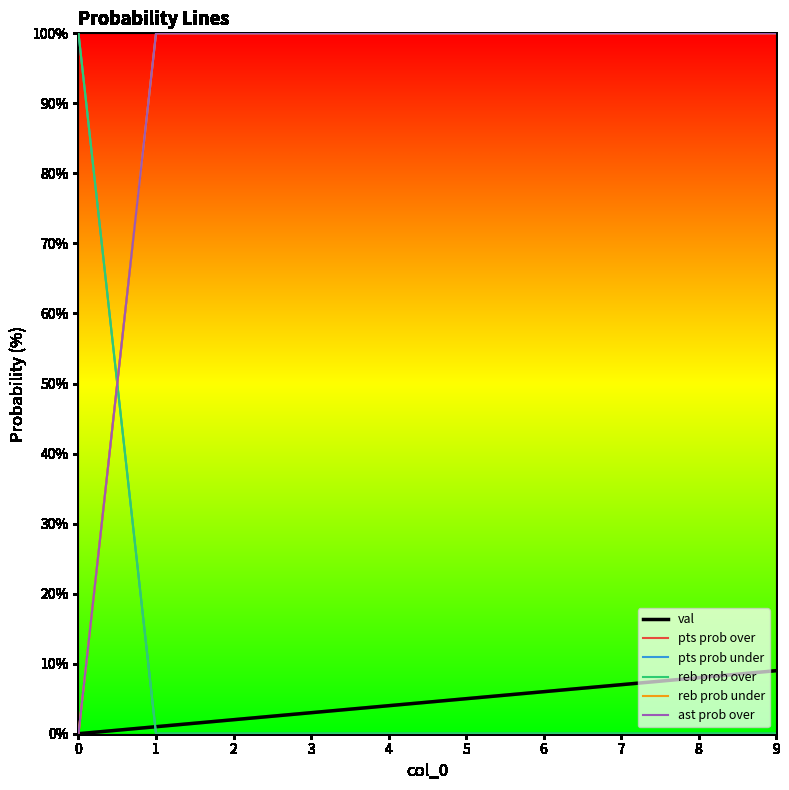

Does the chart display data point markers on the line(s)?

No